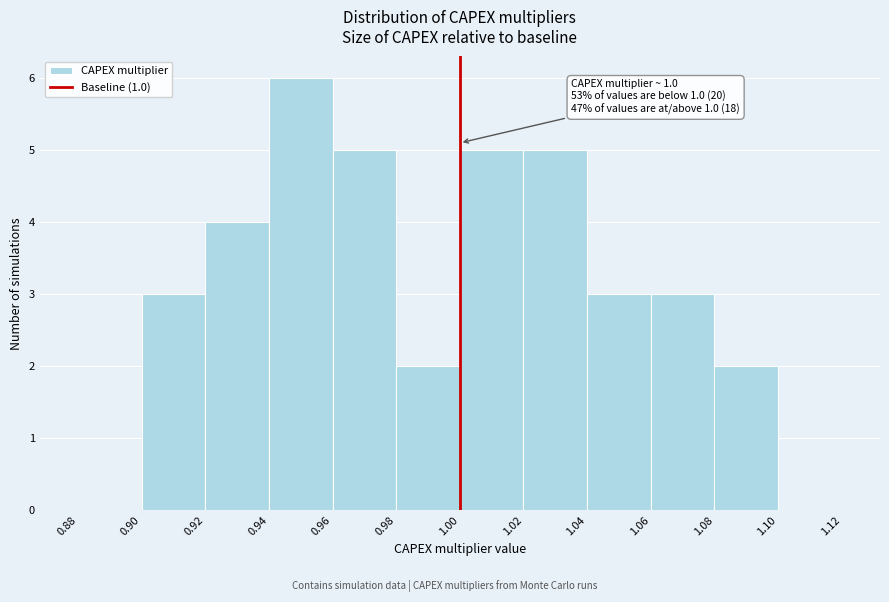

Over which range of the x-axis is the bar tallest?

0.94 to 0.96